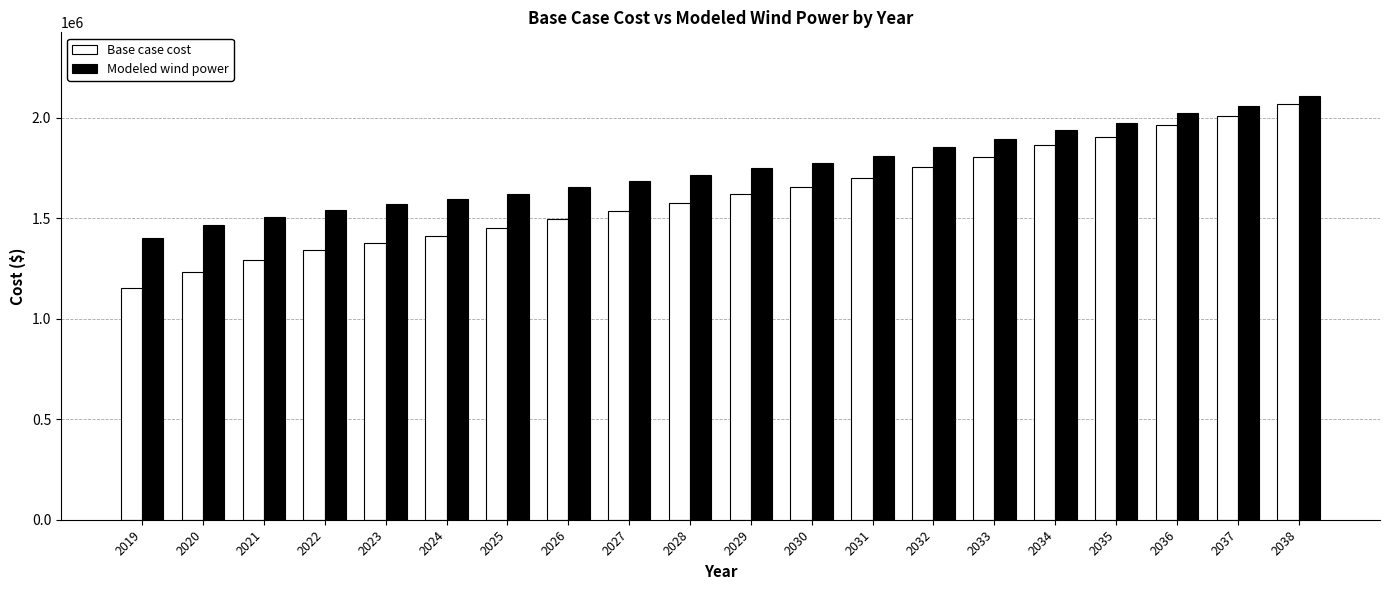

True or false: Modeled wind power has a value of 521638.1 at 2031.

False